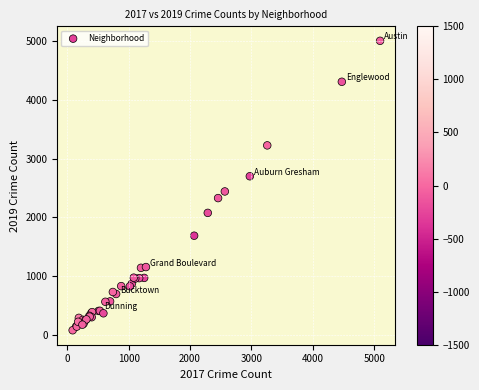

What Y value in the scatter plot is closest to 2542?

2441